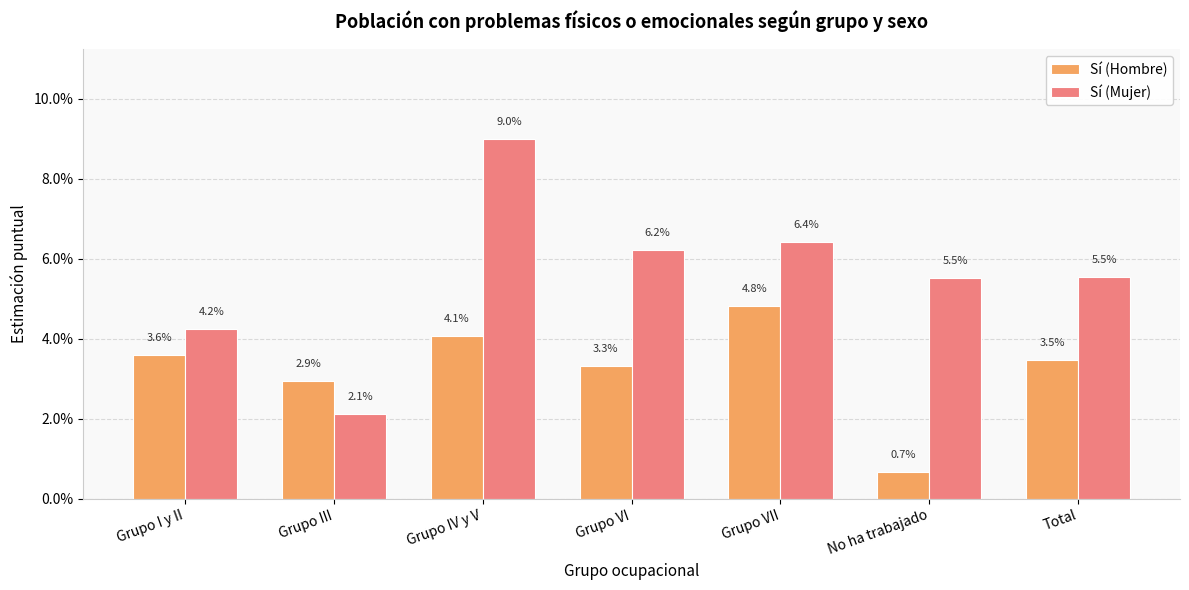

Are the bars horizontal?

No